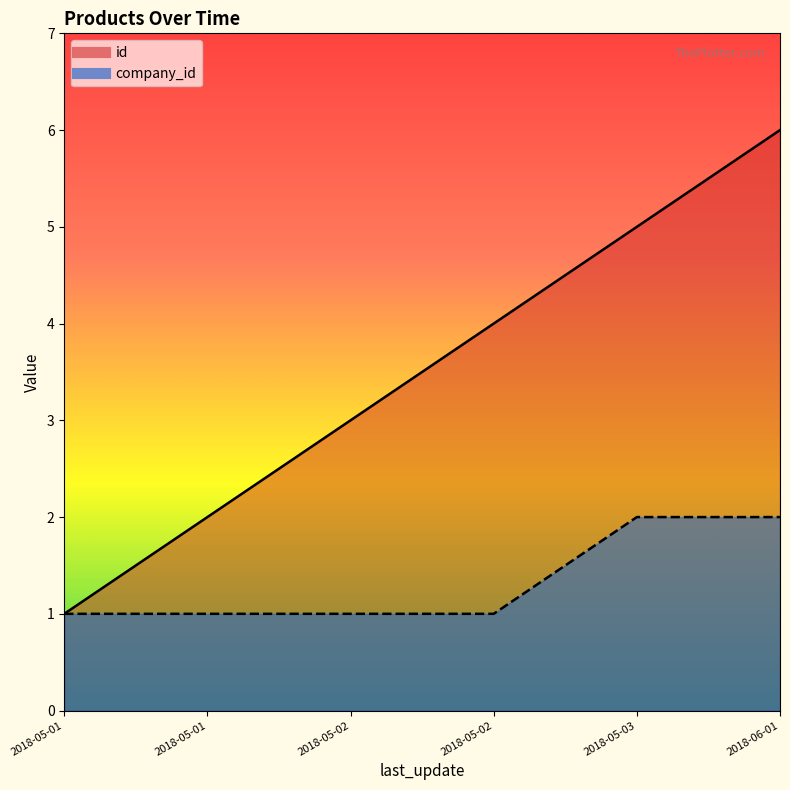

True or false: id has a value of 1 at 2018-05-01.

False